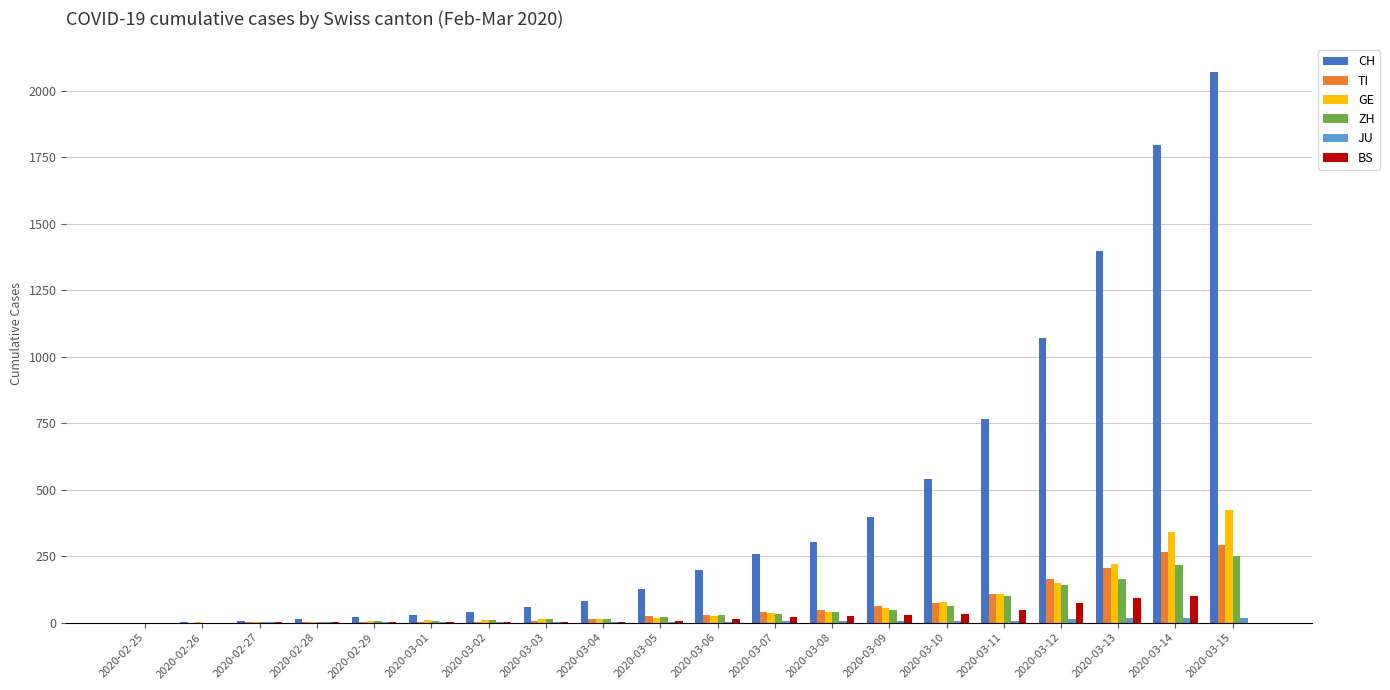

What is the total value across all series at 2020-03-15?

3057